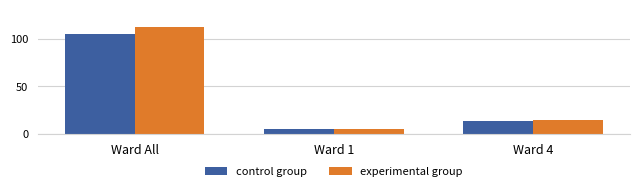

Which series has the largest range (max minus min)?

experimental group